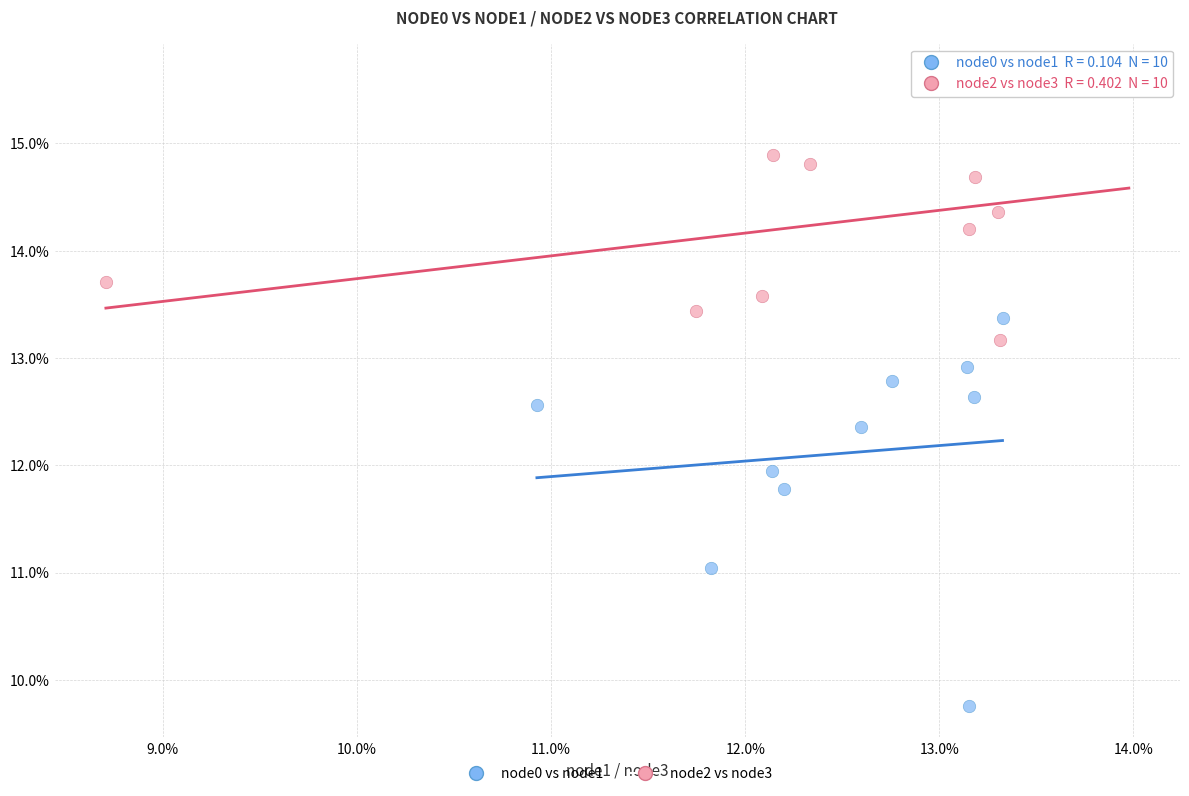

What are all the series names shown in the legend?

node0 vs node1, node2 vs node3